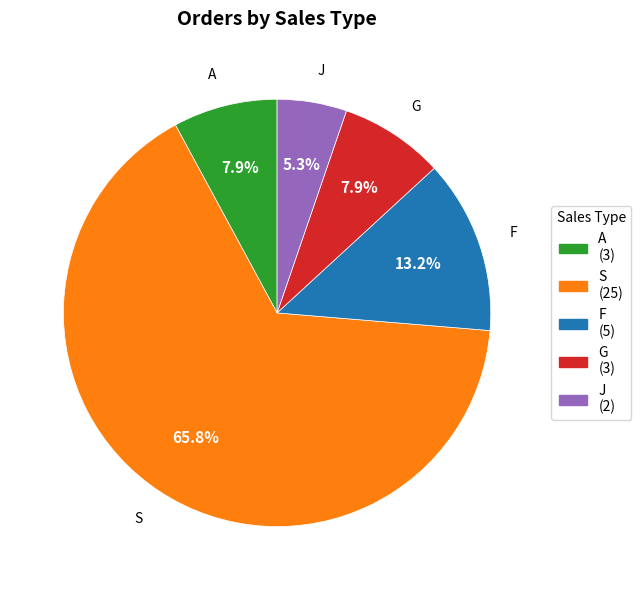

How much of the chart is everything except J?

94.7%